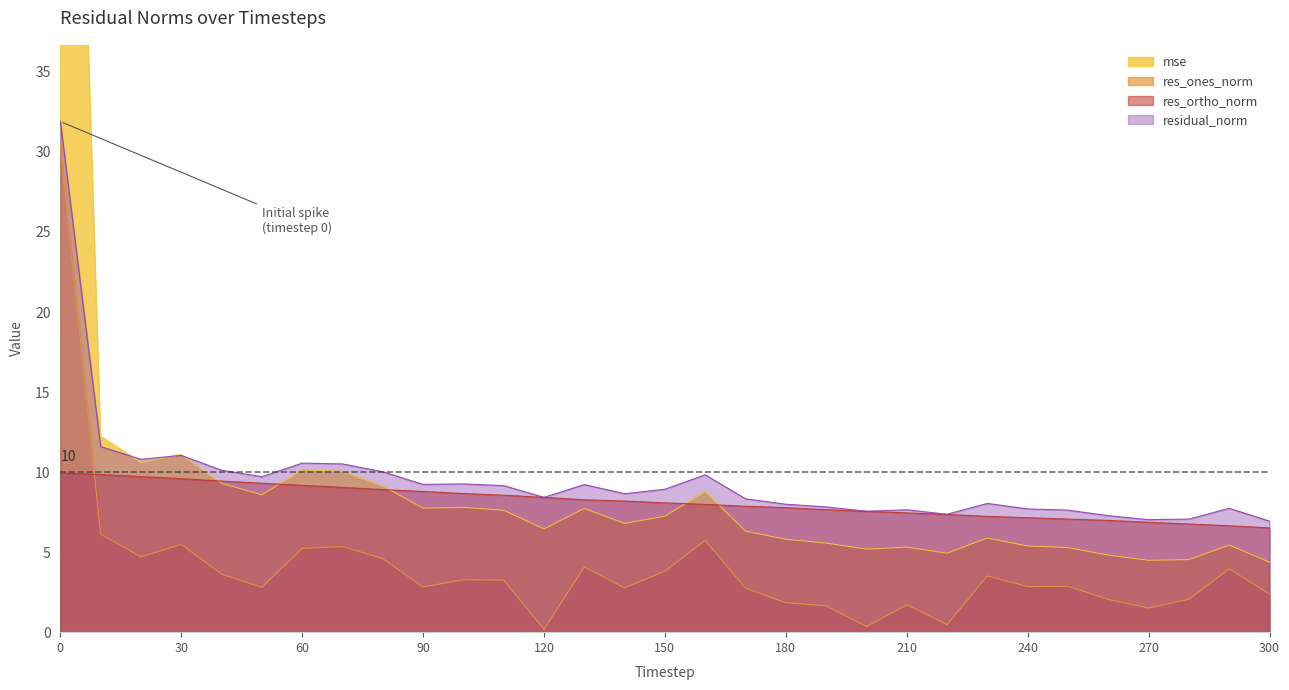

At which label is residual_norm closest to 19?

10